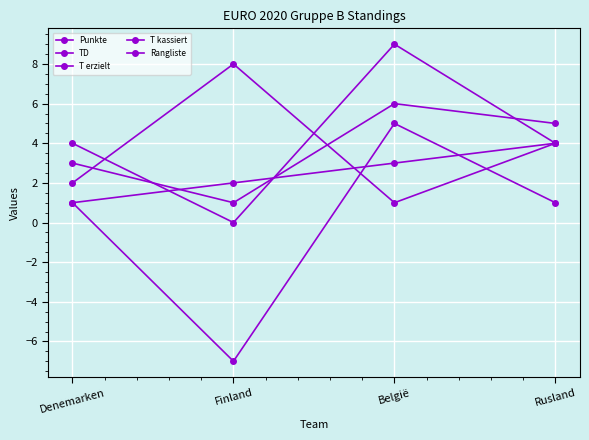

Rank the categories by TD value from highest to lowest.

België, Denemarken, Rusland, Finland